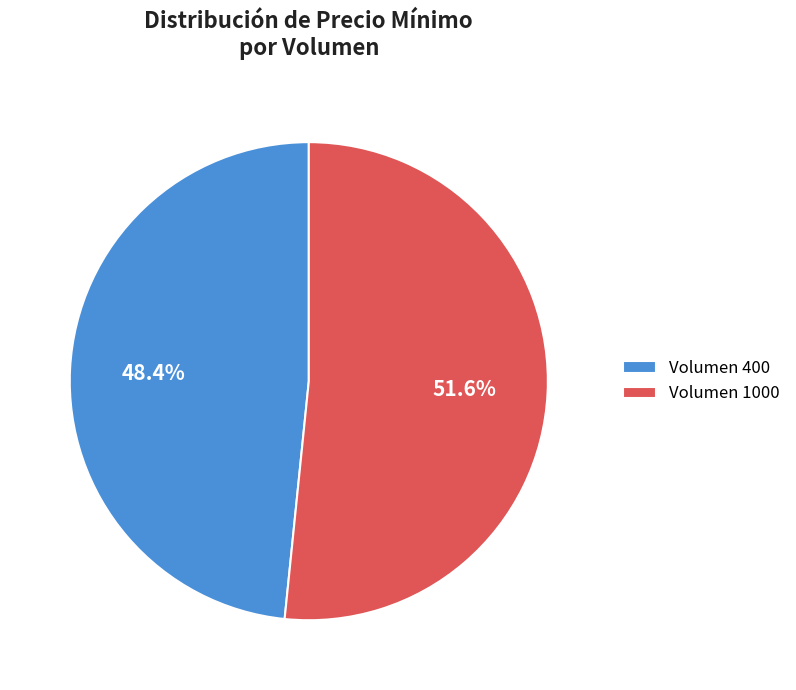

What is the smallest slice in the pie chart?

Volumen 400